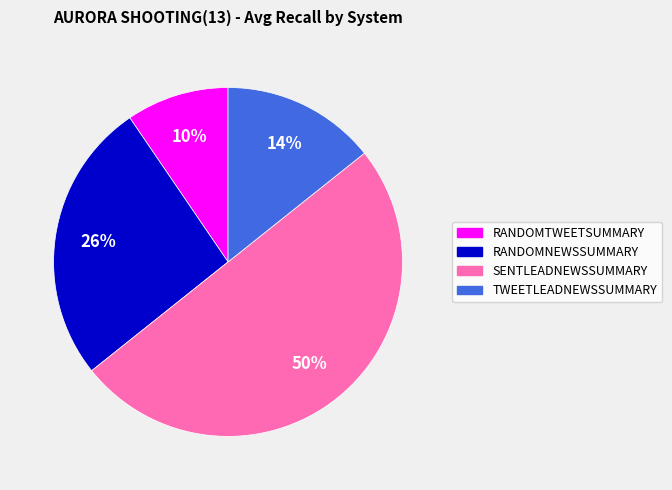

To the nearest percent, what is the average slice percentage?

25%